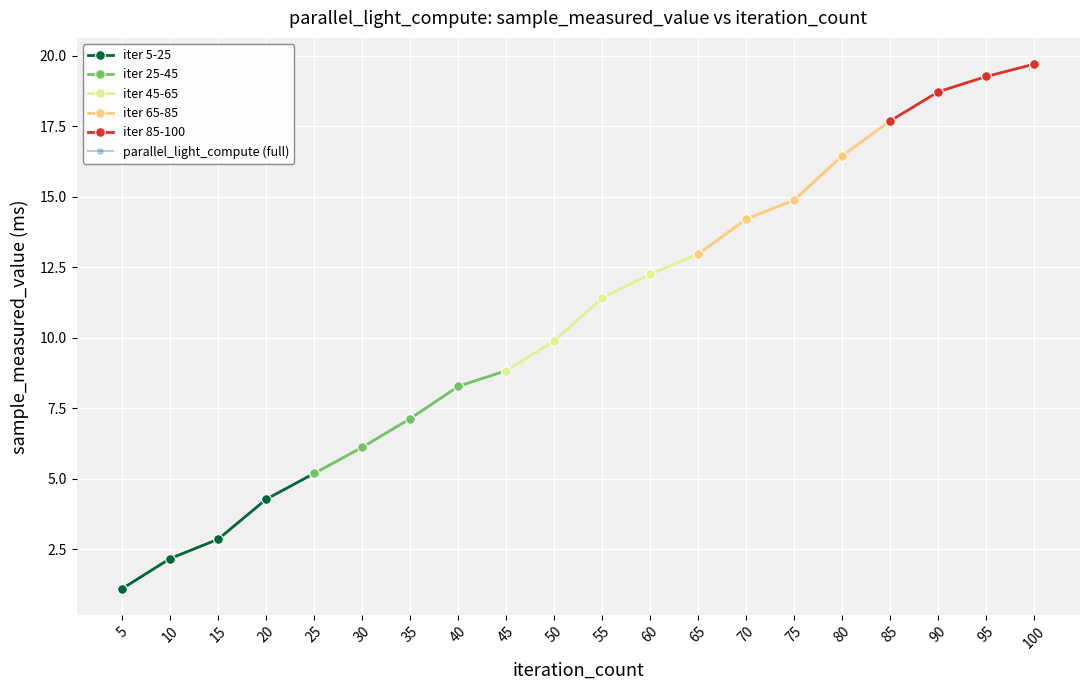

List the labels in order of value, largest first.

100, 95, 90, 85, 80, 75, 70, 65, 60, 55, 50, 45, 40, 35, 30, 25, 20, 15, 10, 5